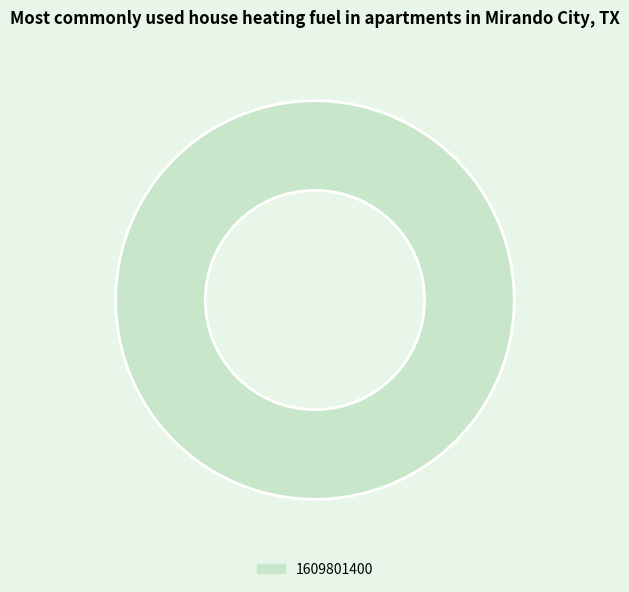

Rank the categories by value from highest to lowest.

1609801400